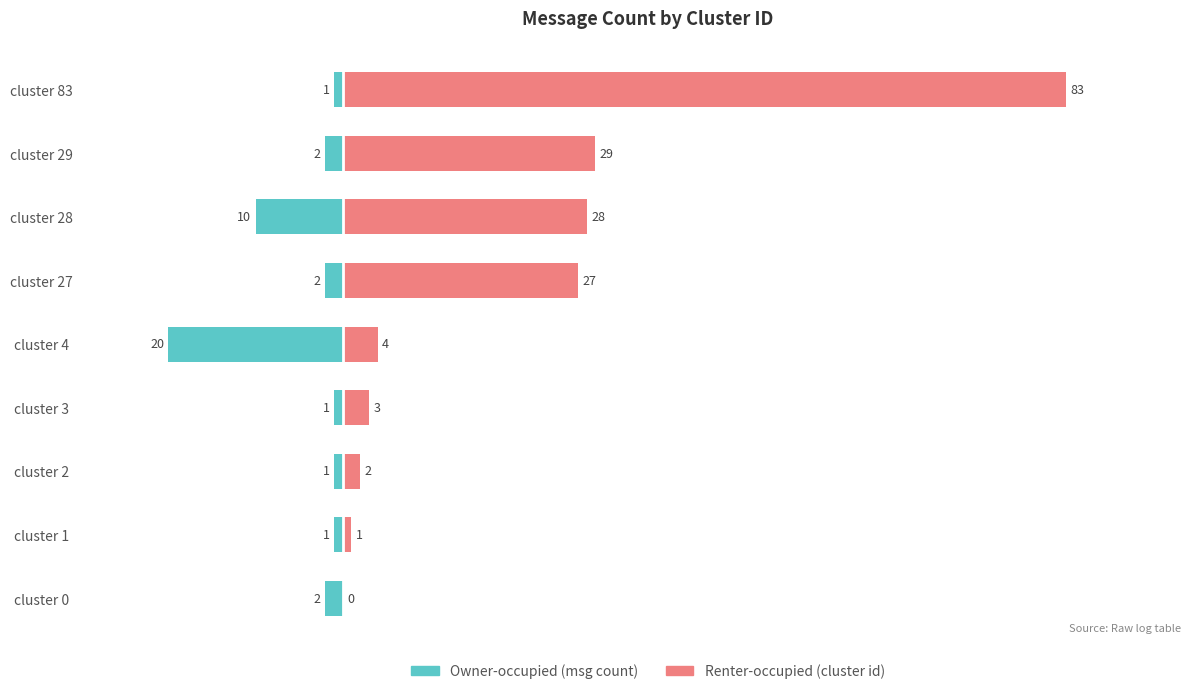

How many data points in Owner-occupied are less than -2?

2